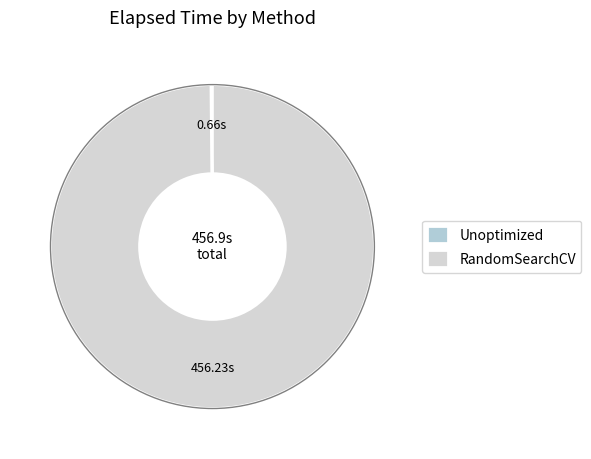

To the nearest percent, what is the difference between the Unoptimized and RandomSearchCV slice percentages?

100%